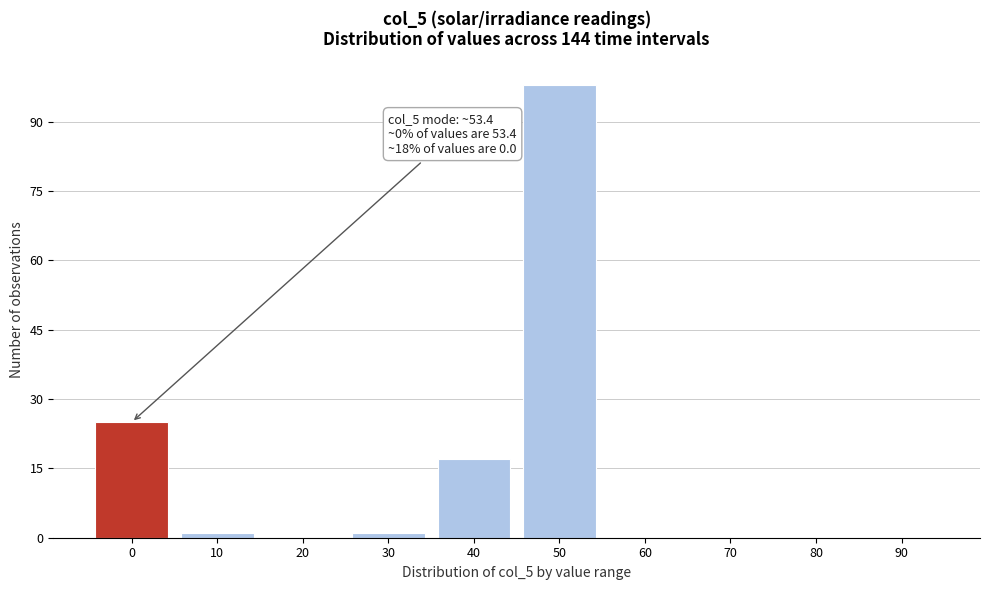

Reading left to right, extract all data points from this chart.

0=25	10=1	20=0	30=1	40=17	50=98	60=0	70=0	80=0	90=0